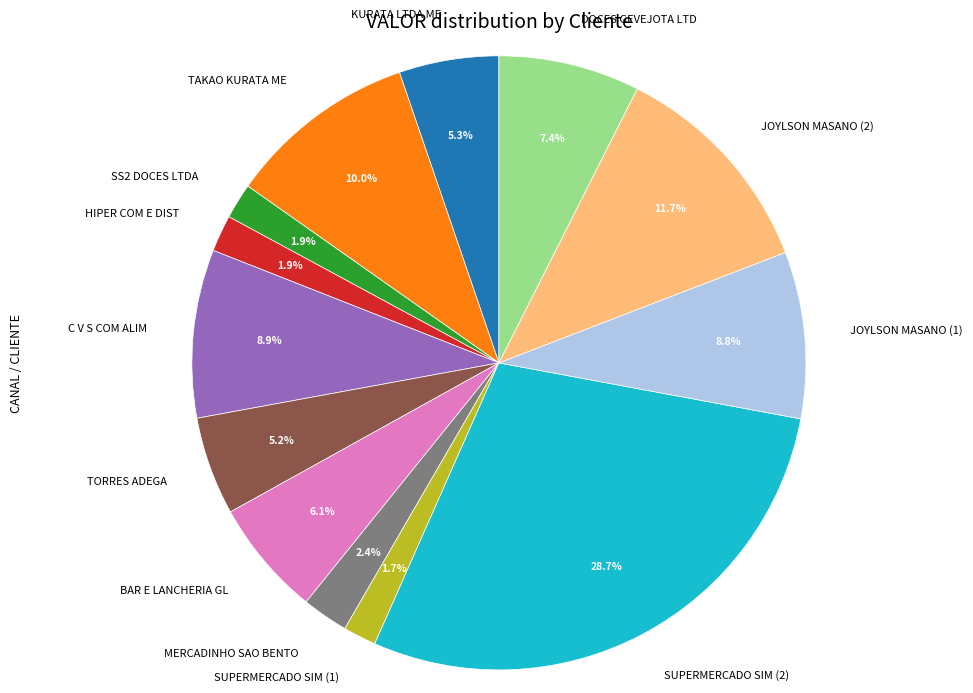

What is the ratio of the value at DOCES GEVEJOTA LTD to the value at TAKAO KURATA ME?

0.7